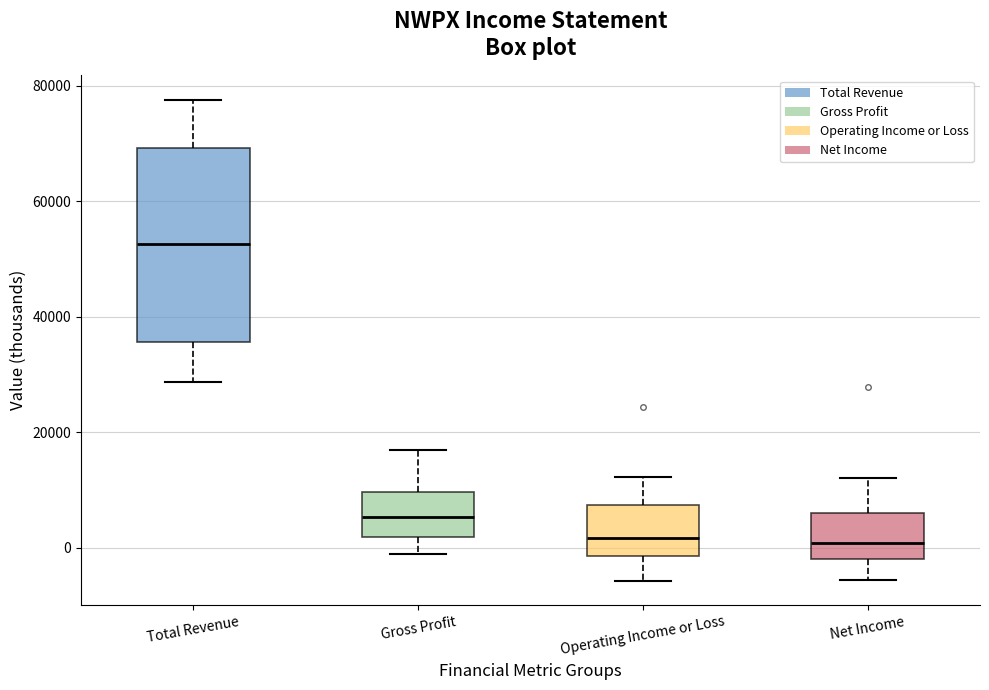

Reading left to right, transcribe this box plot: for each box, give where its median line is, the range the box spans, and where its two whiskers end, as read against the y-axis. The values are not printed on the chart, so give them approximately, as read against the axis.

Total Revenue: median 52000, box 36000 to 70000, whiskers 28000 to 78000
Gross Profit: median 6000, box 2000 to 10000, whiskers -2000 to 16000
Operating Income or Loss: median 2000, box -2000 to 8000, whiskers -6000 to 12000
Net Income: median 0, box -2000 to 6000, whiskers -6000 to 12000